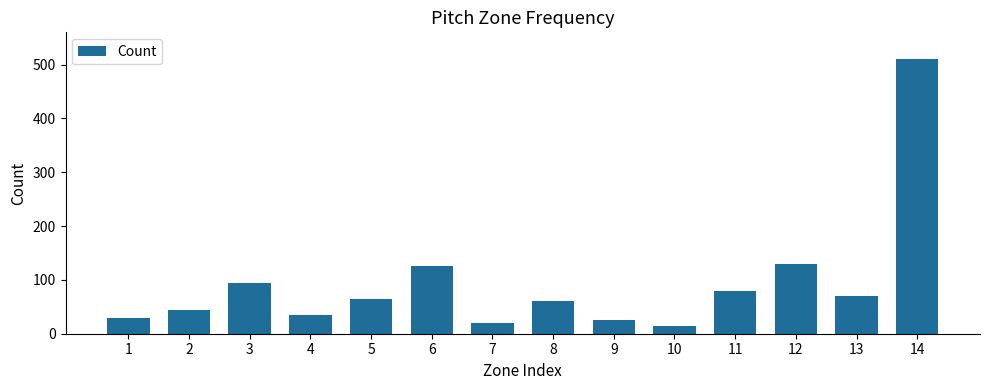

How many values are below 65?

7